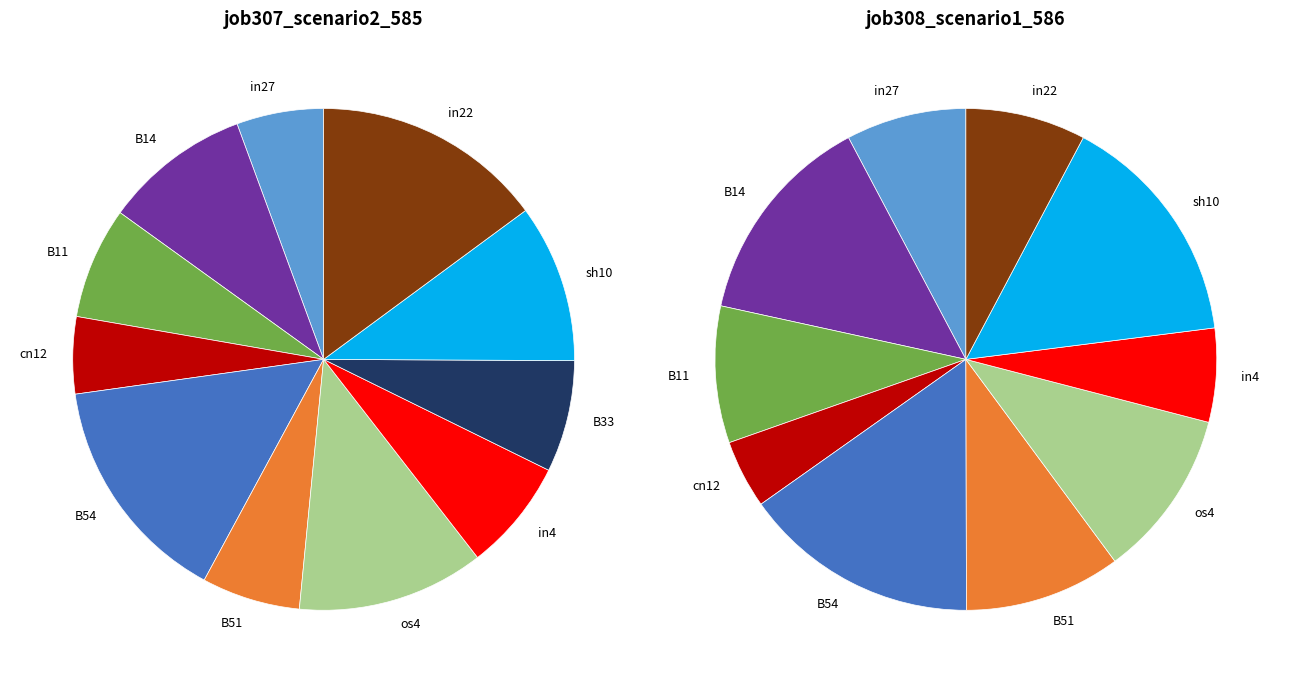

At B51, list the series in order from smallest to largest.

job307_scenario2_585, job308_scenario1_586